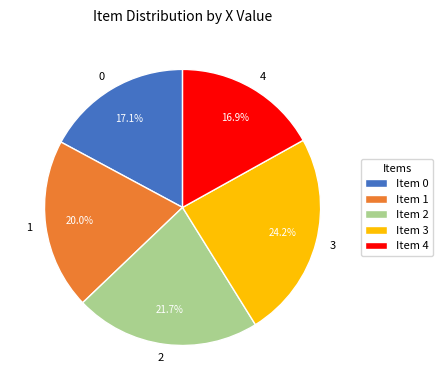

How many segments does this pie chart have?

5